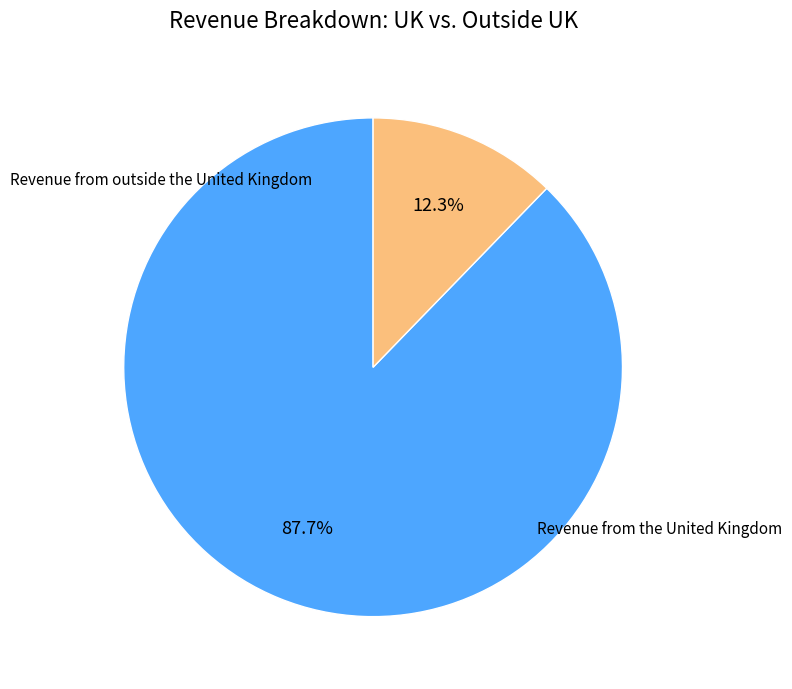

Is there any slice that represents more than half of the pie?

Yes